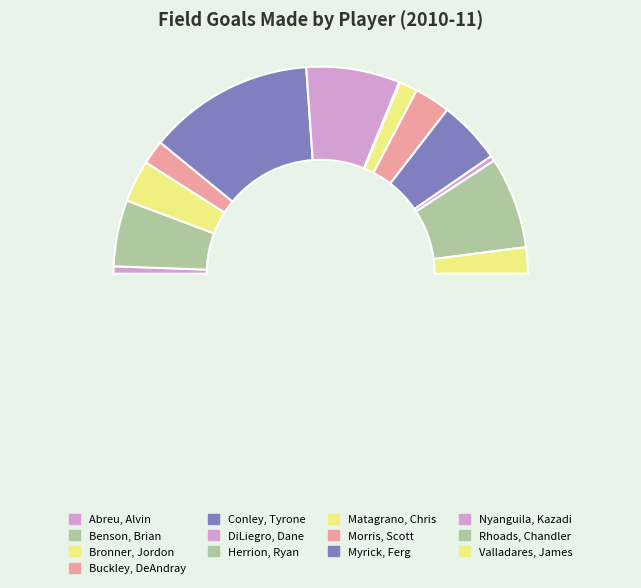

Is there any slice that represents more than half of the pie?

No